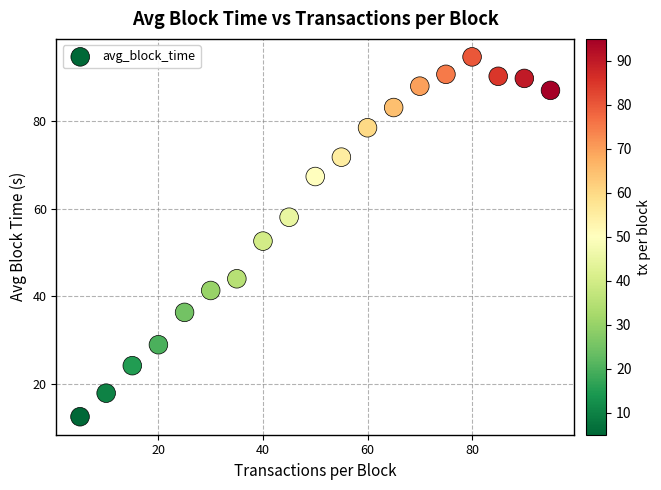

What is the range of X values (max minus min)?

90.0